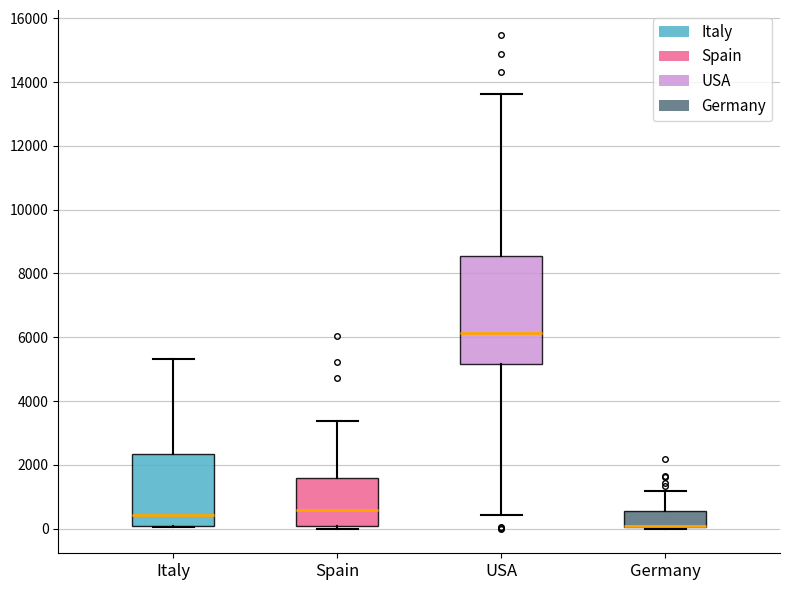

Where is the upper edge of the box for Spain on the y-axis? The values are not printed on the chart, so give them approximately, as read against the axis.

1600